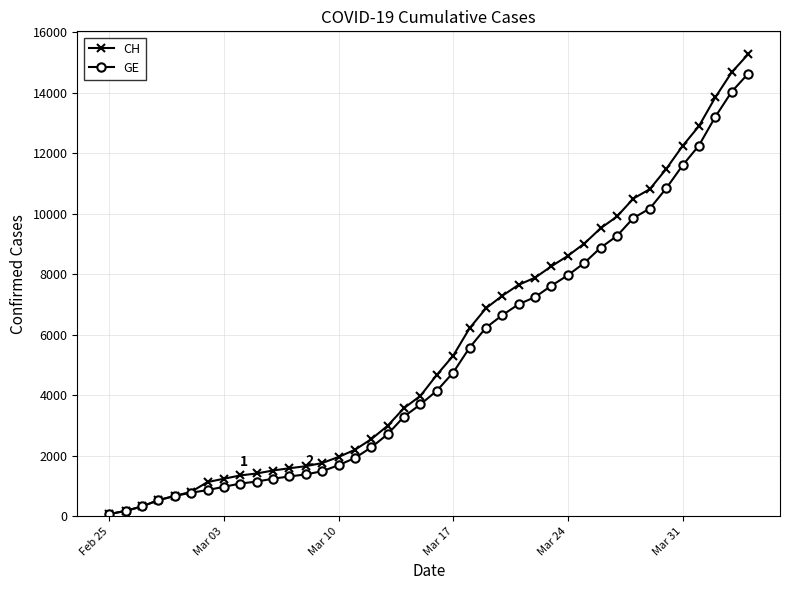

What is the highest value of the CH series?

15267